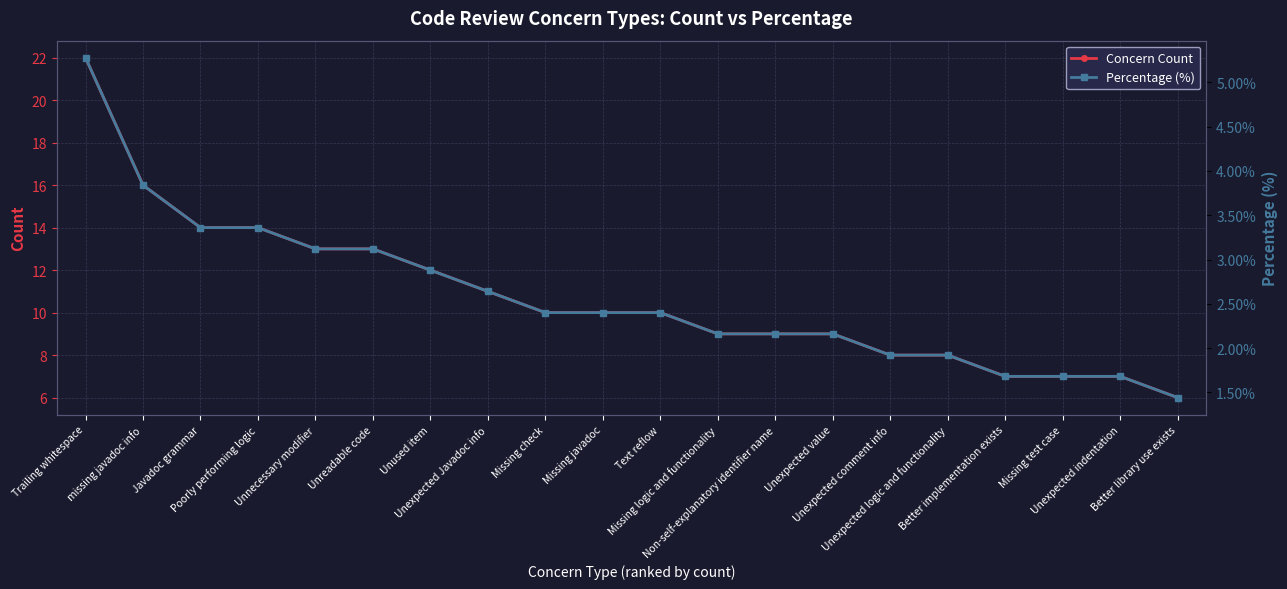

What is the value of the Percentage (%) point at the 14th from the left?

2.2